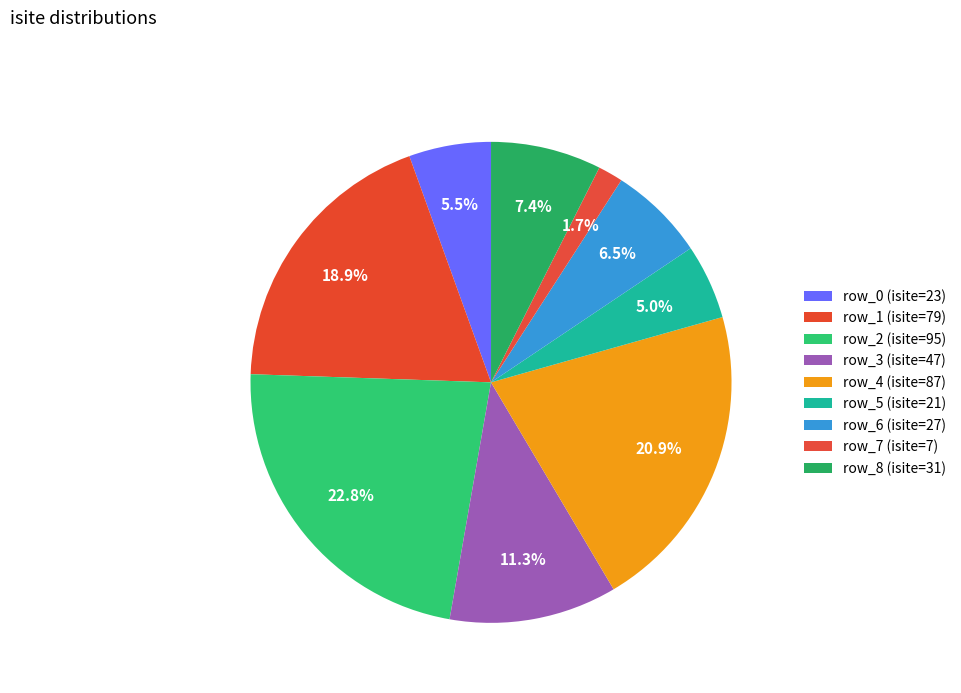

Approximately how many times larger is the value at row_5 compared to row_8?

0.7